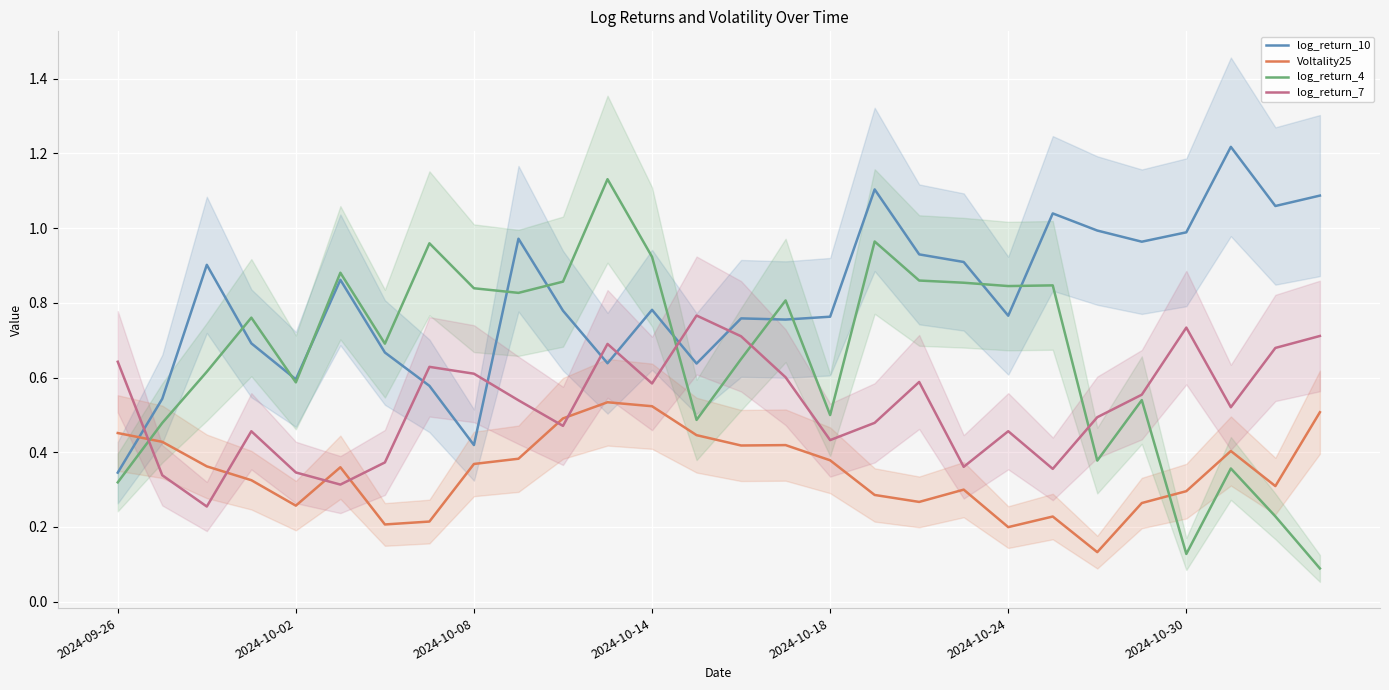

What is the difference between the log_return_7 values at 15 and 19?

0.2